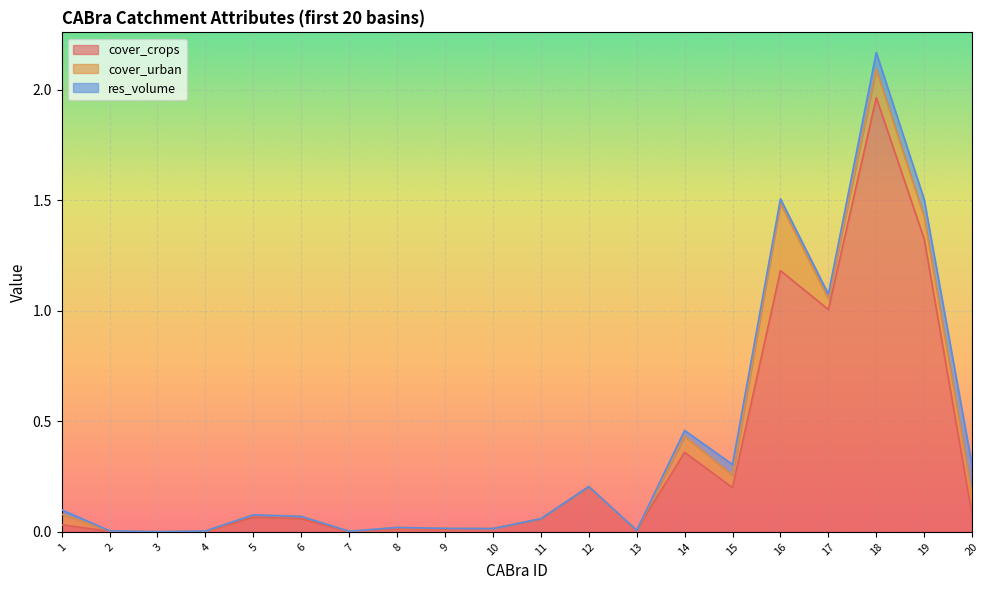

Does the chart display data point markers on the line(s)?

No